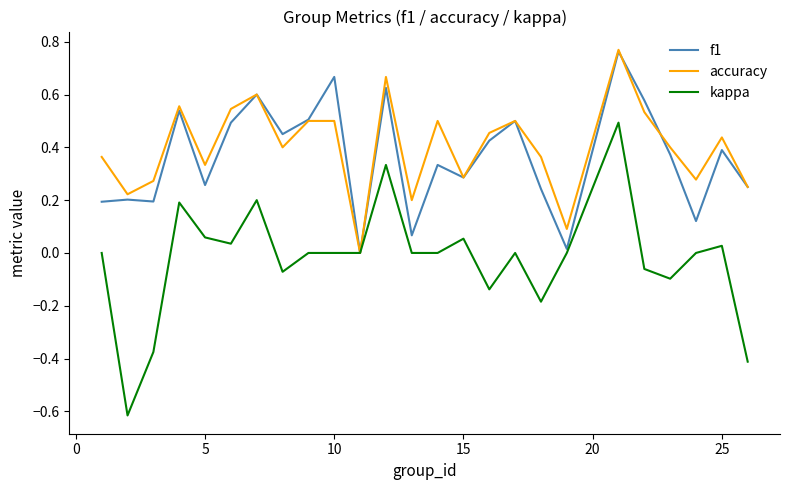

Which series has the largest range (max minus min)?

kappa